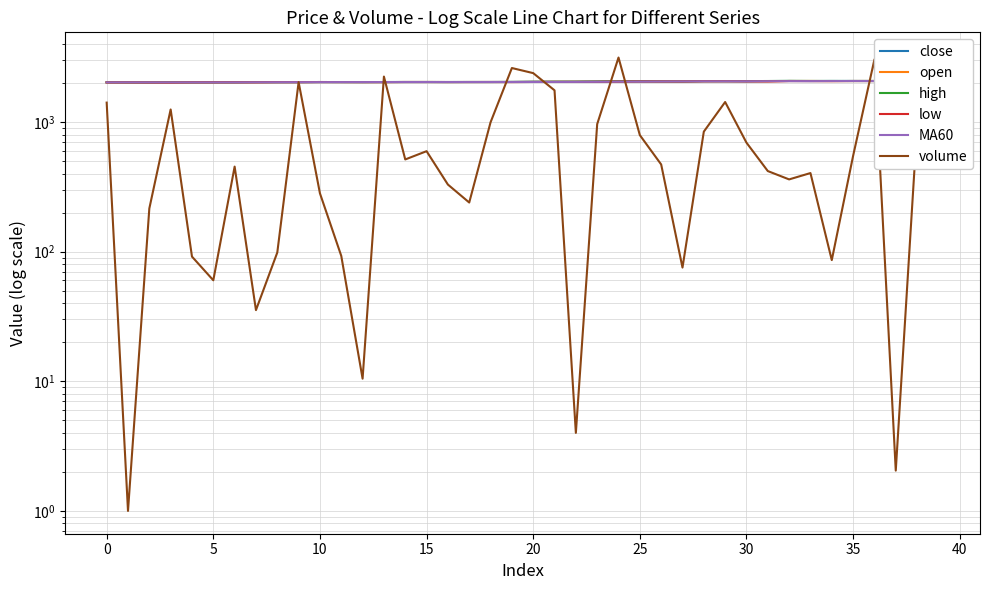

Which label corresponds to the largest value in the chart?

39